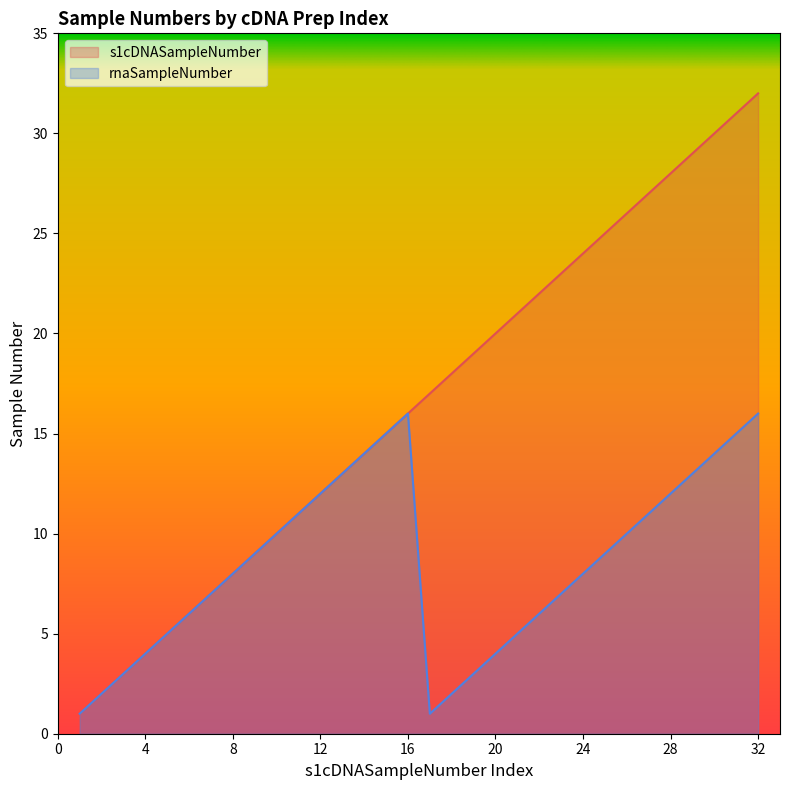

At which category is the sum across all series the highest?

32